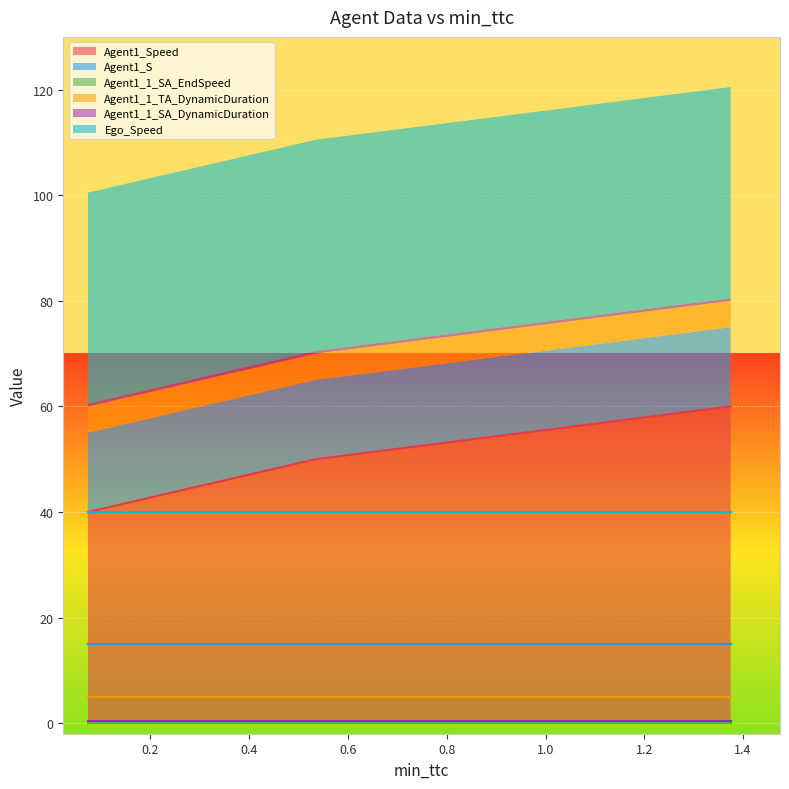

How many lines are shown in the chart?

6